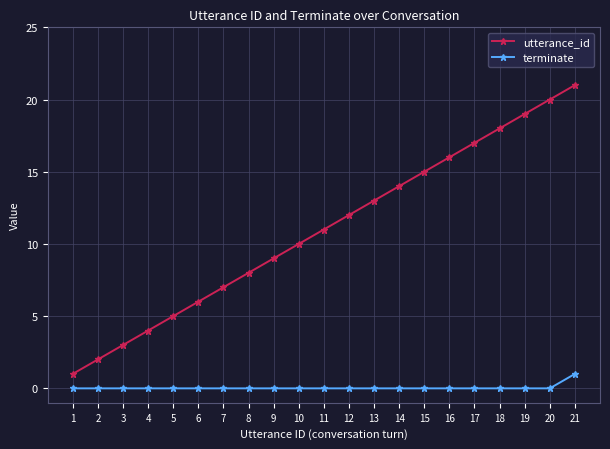

At which category does the chart reach its peak across all series?

21